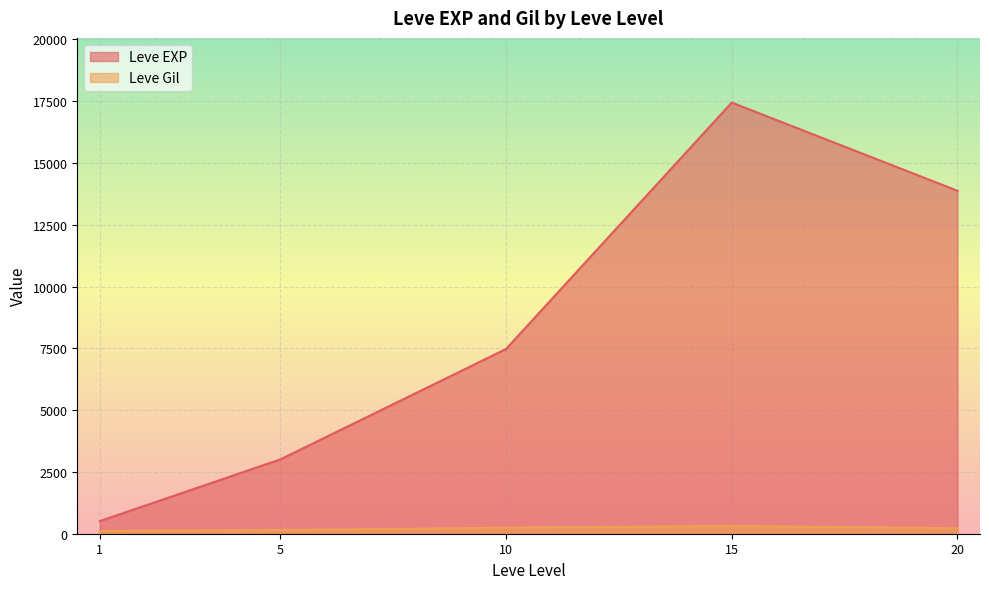

At 10, list the series in order from largest to smallest.

Leve EXP, Leve Gil